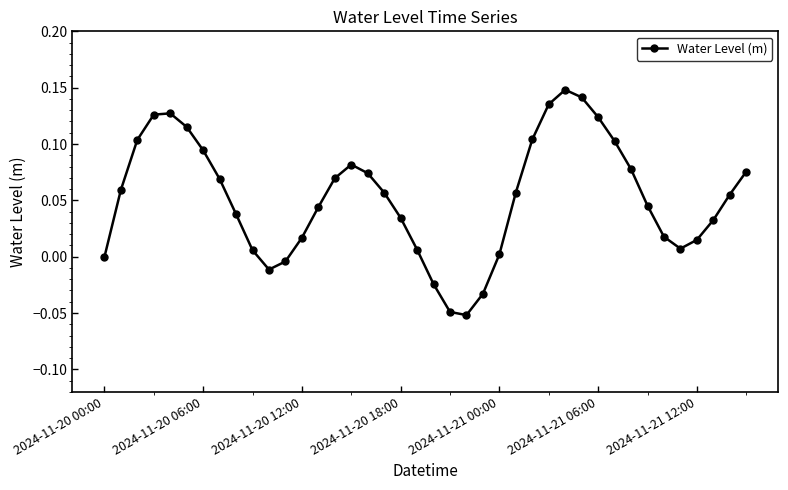

What is the sum of all values?

2.1